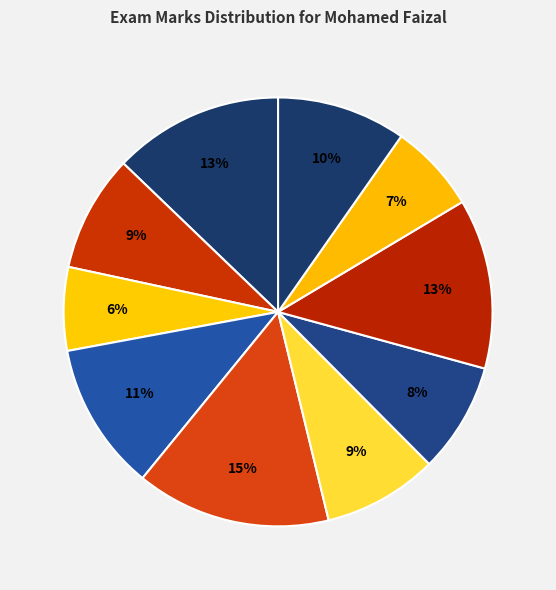

Count the number of slices in the pie.

10